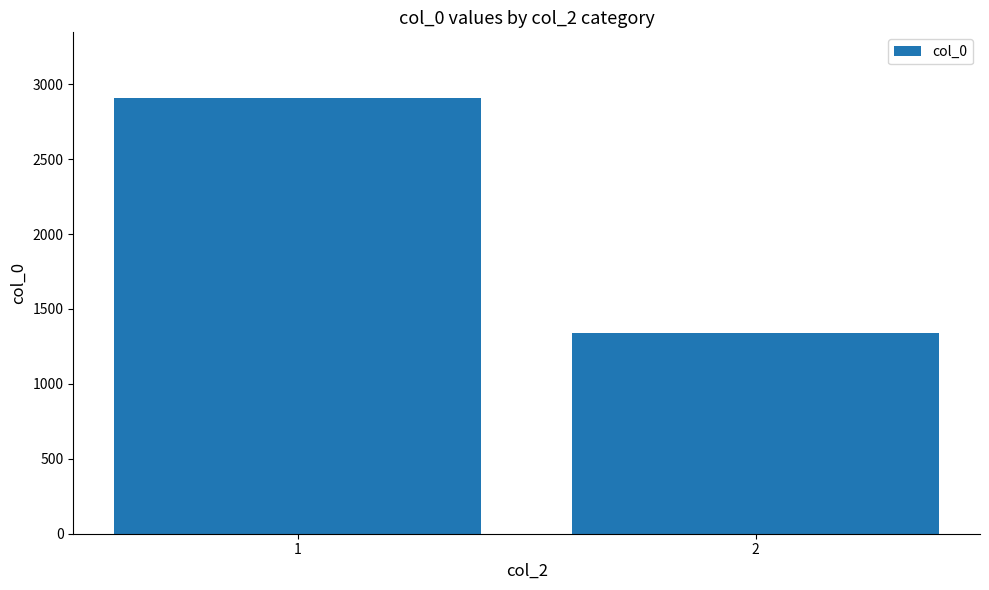

Reading left to right, transcribe all the data shown in this chart.

2910	1342